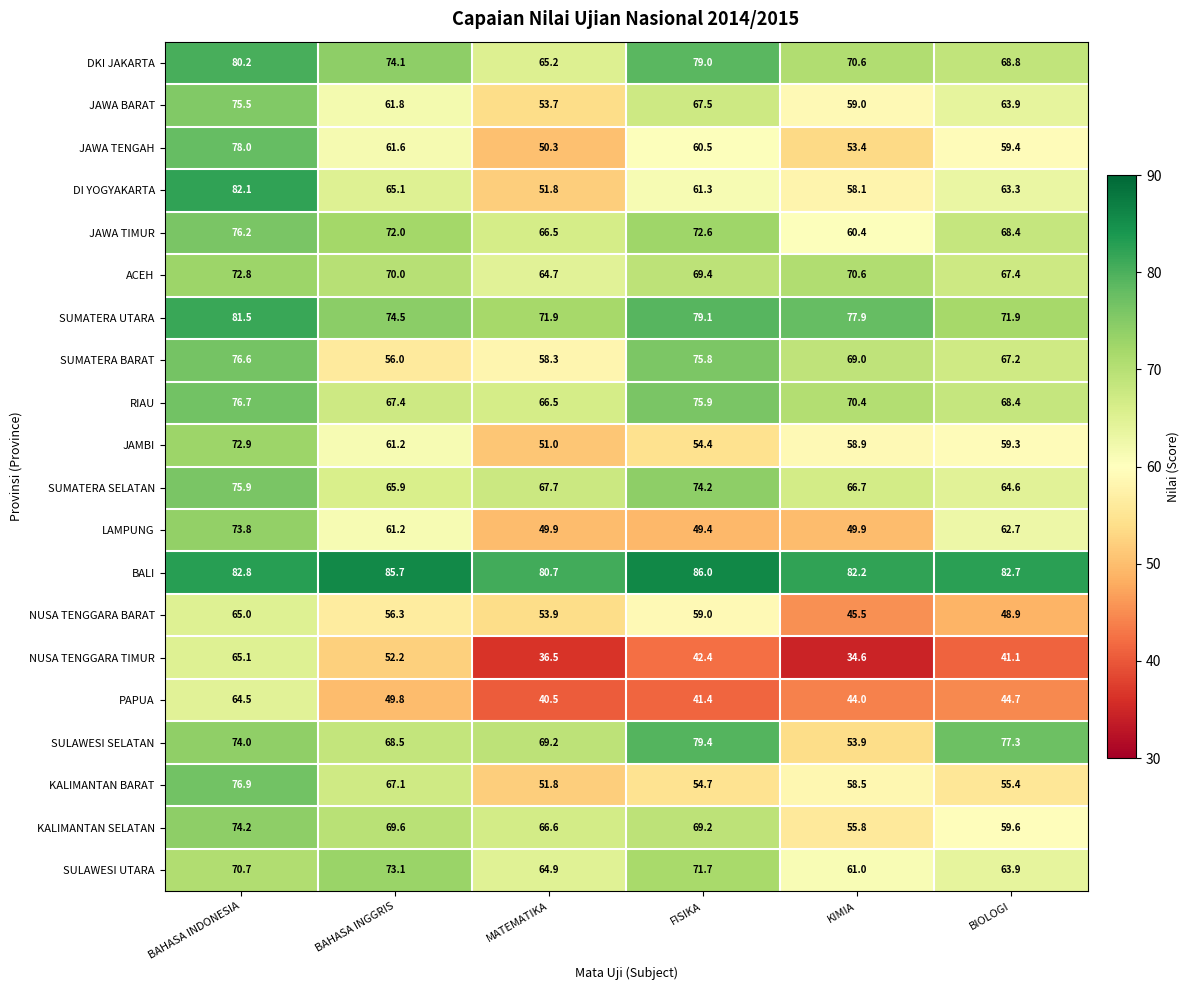

Which category has the highest value in the SULAWESI SELATAN series?

FISIKA